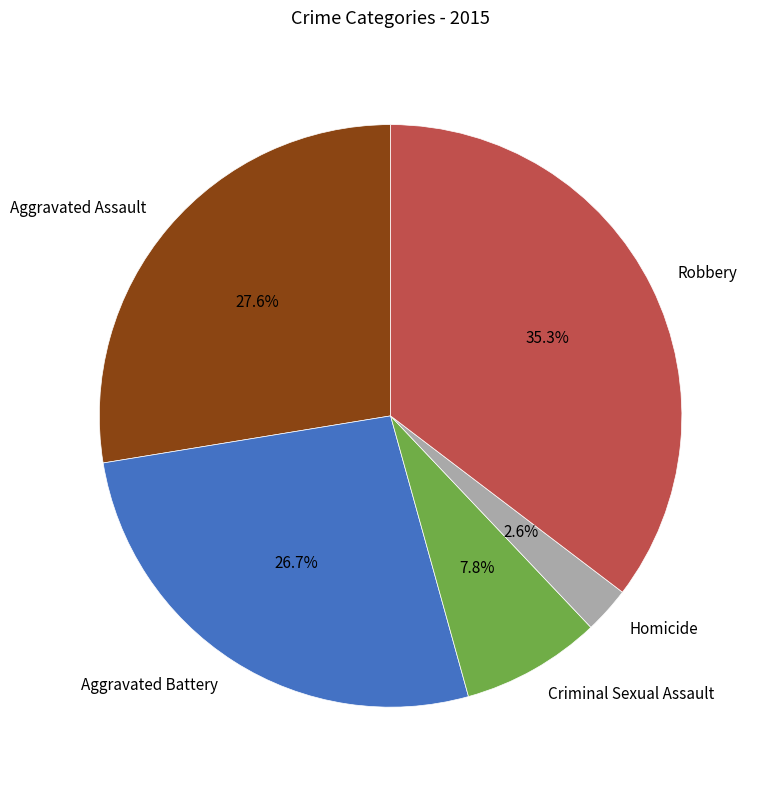

What percentage is the Aggravated Battery slice, to the nearest percent?

27%